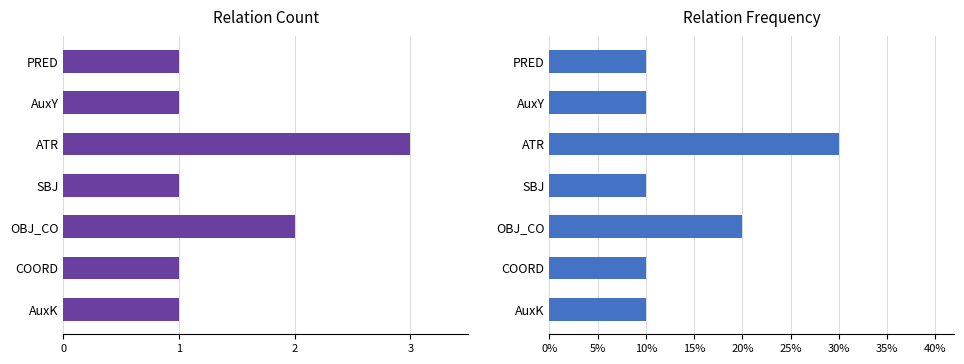

The Frequency series shows 0.1 at AuxK. True or false?

False